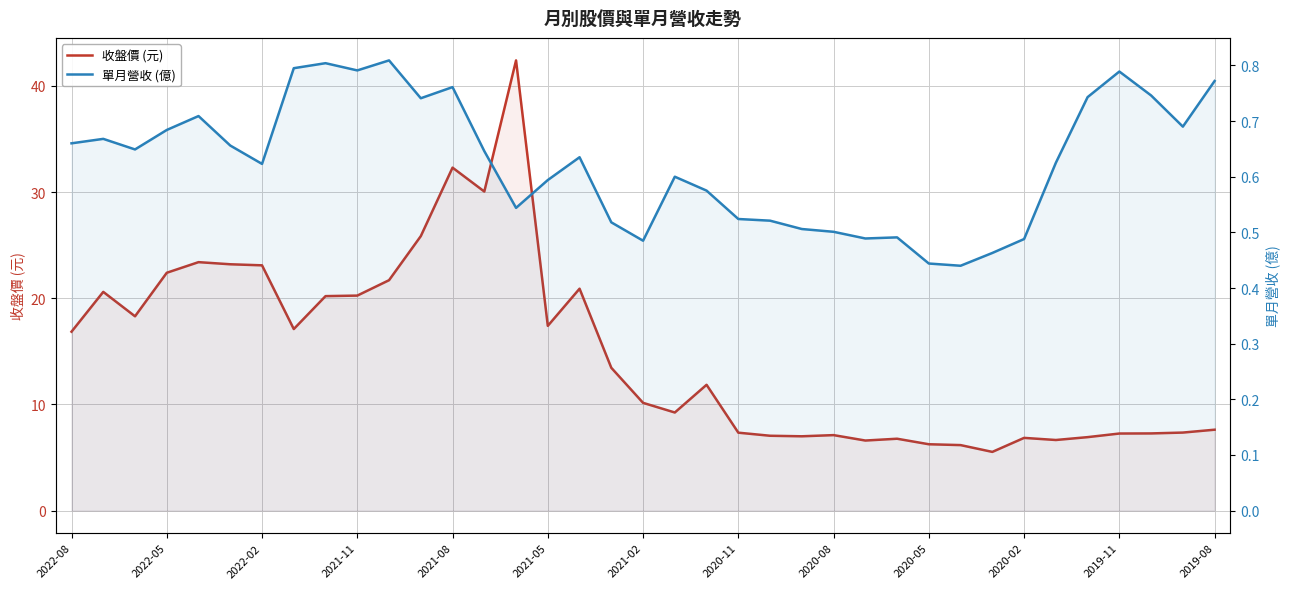

What are all the series names shown in the legend?

收盤價 (元), 單月營收 (億)